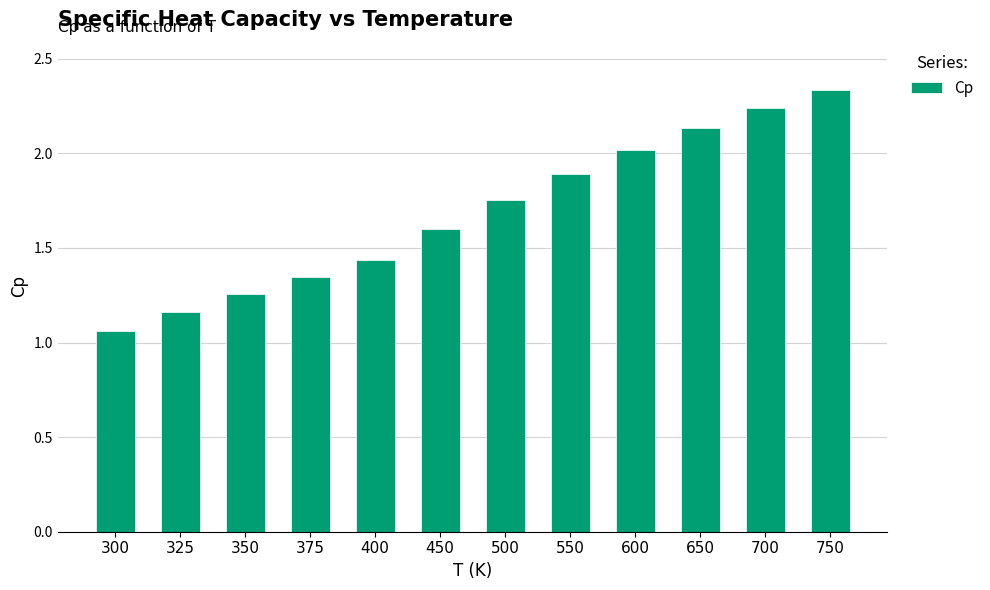

Which has a higher value, 700 or 450?

700